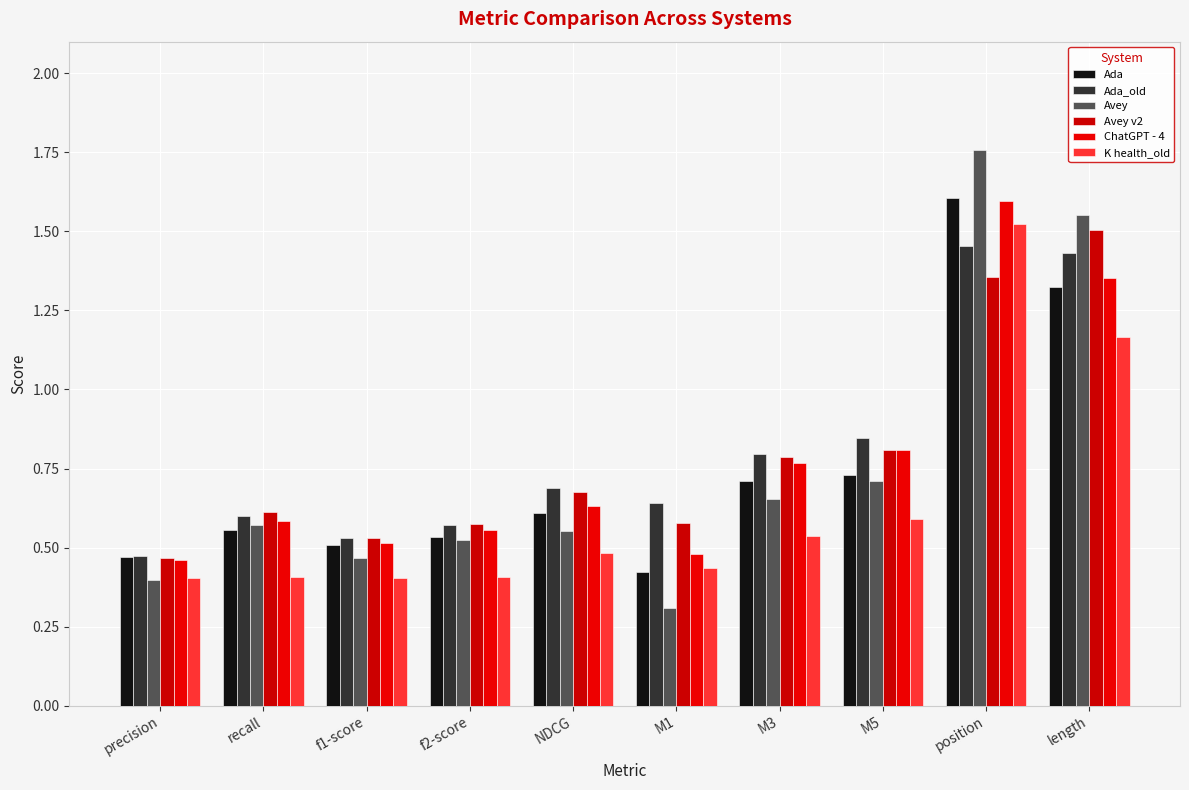

What position from the left is f1-score?

3